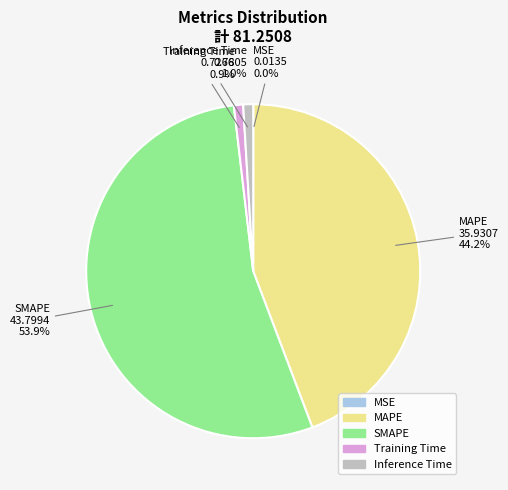

Between SMAPE and Inference Time, which is larger?

SMAPE